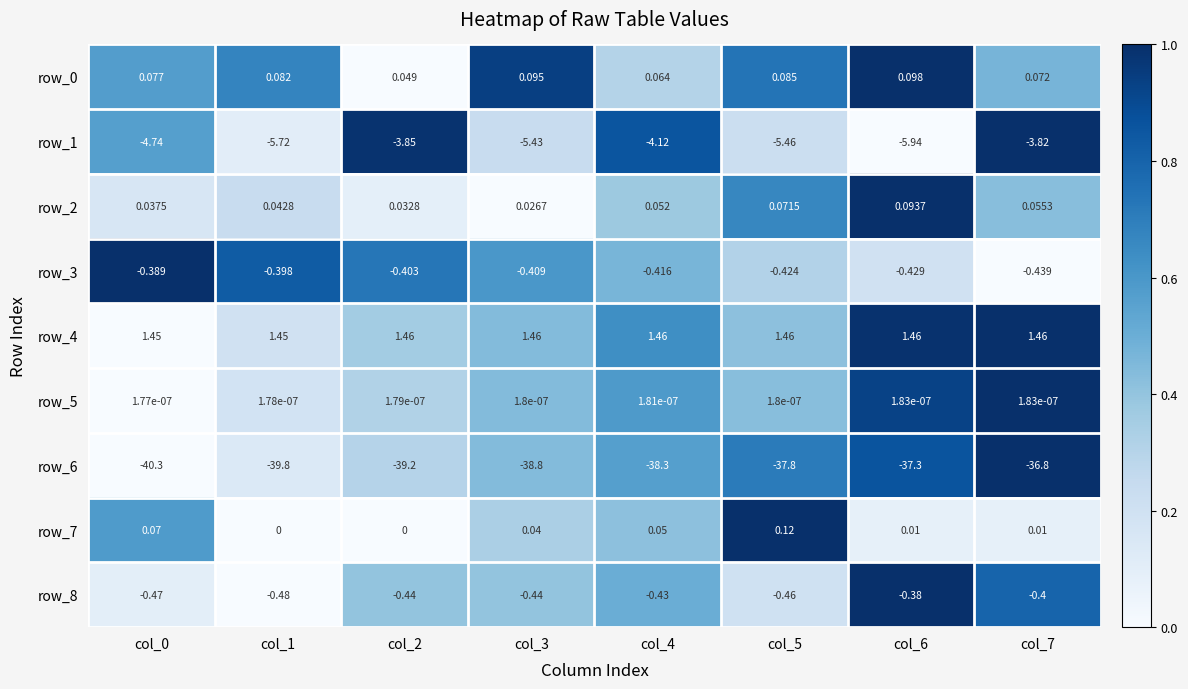

Is the value of row_6 at col_0 greater than the value of row_4 at col_0?

No